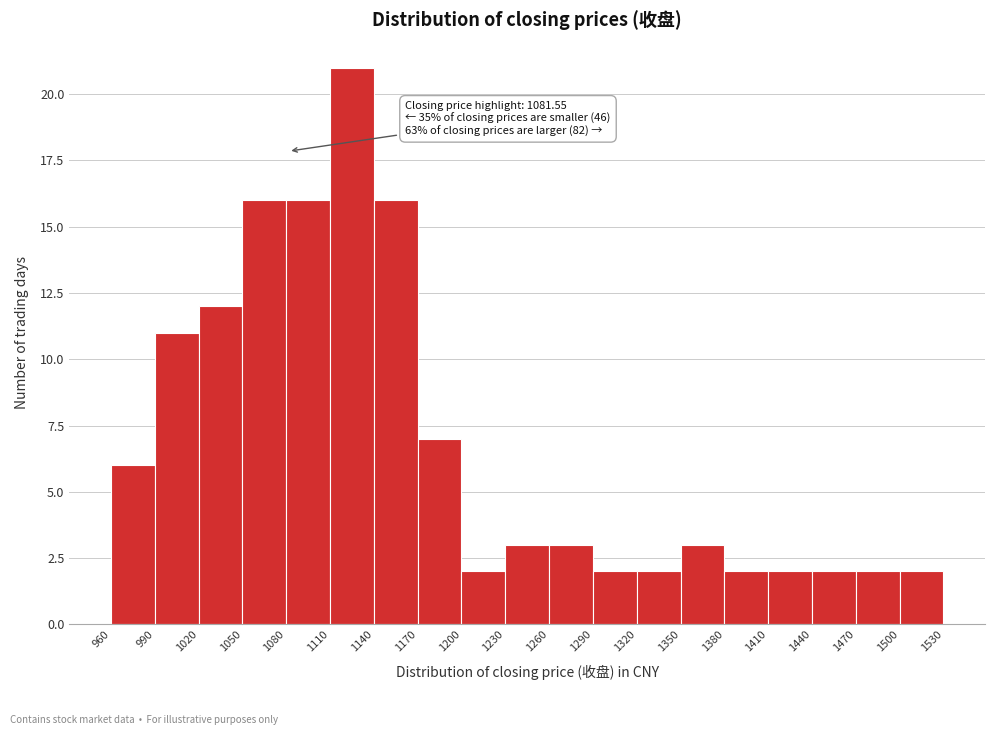

Which range on the x-axis has the tallest bar?

1110 to 1140